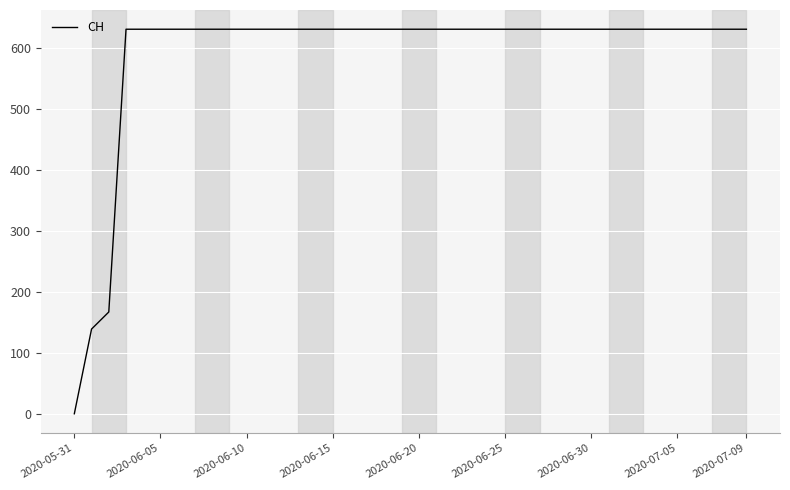

What is the greatest value displayed?

631